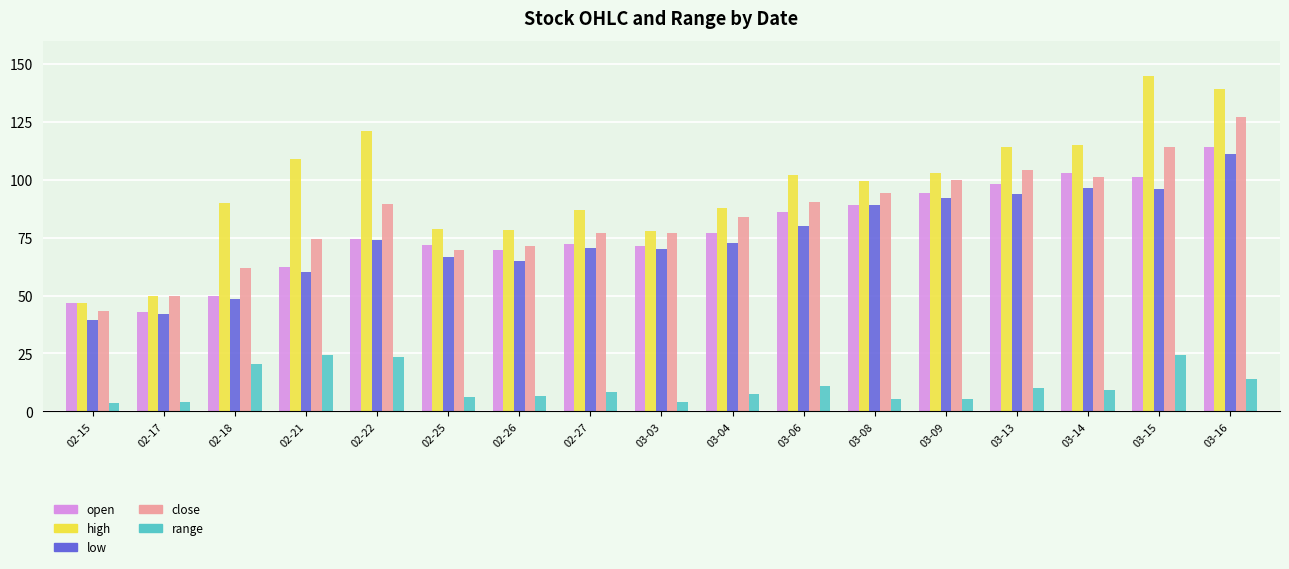

Is the value of high at 02-17 greater than the value of open at 03-13?

No